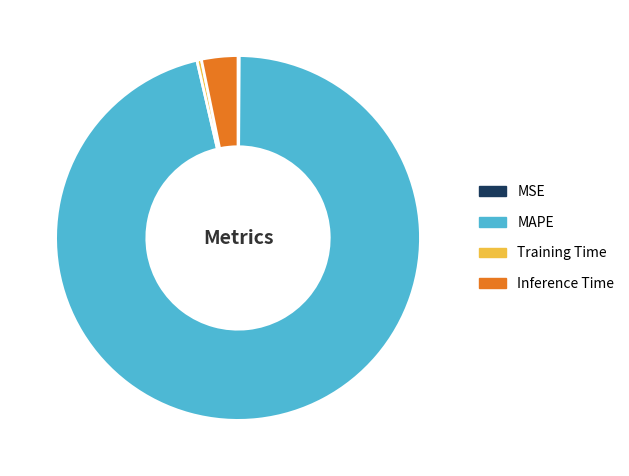

Is there any slice that represents more than half of the pie?

Yes